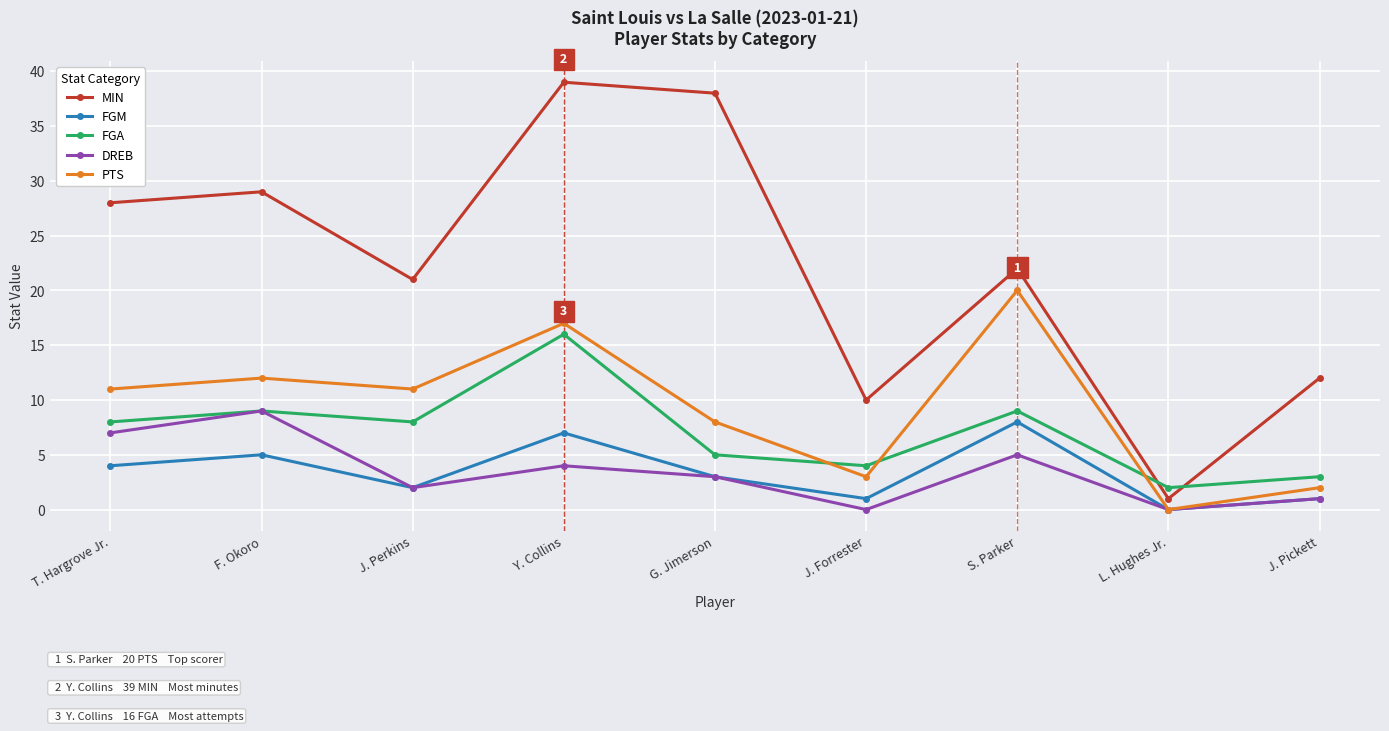

What is the label of the 9th point from the right?

T. Hargrove Jr.